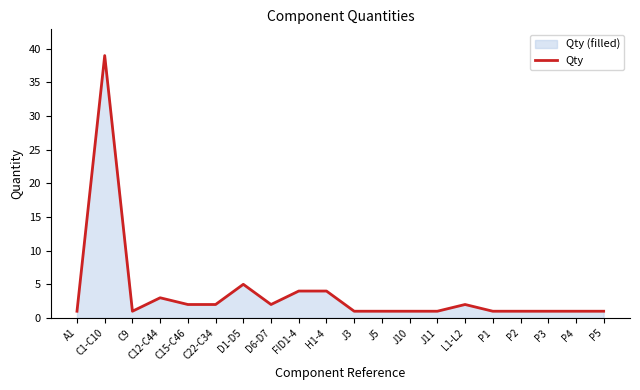

What is the minimum value shown in the chart?

1